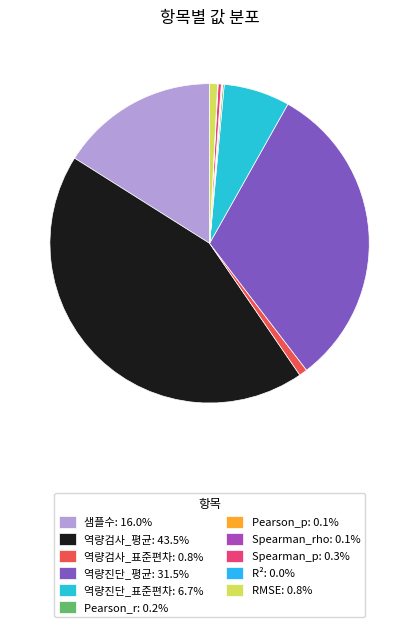

Rank the categories by value from lowest to highest.

R², Spearman_rho, Pearson_p, Pearson_r, Spearman_p, RMSE, 역량검사_표준편차, 역량진단_표준편차, 샘플수, 역량진단_평균, 역량검사_평균